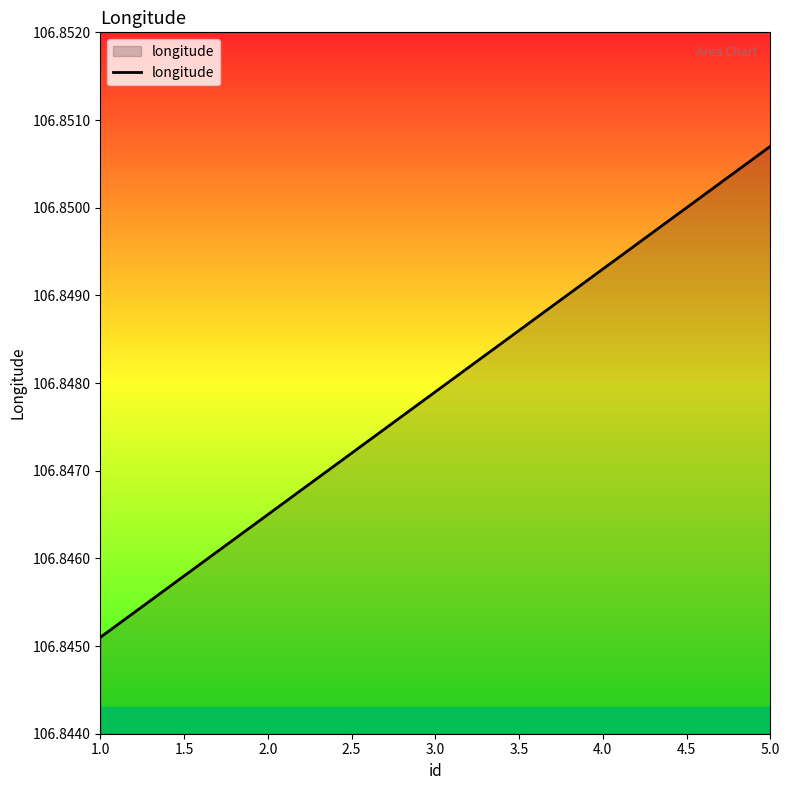

Is it true that the value at 1.0 is 48.7?

False